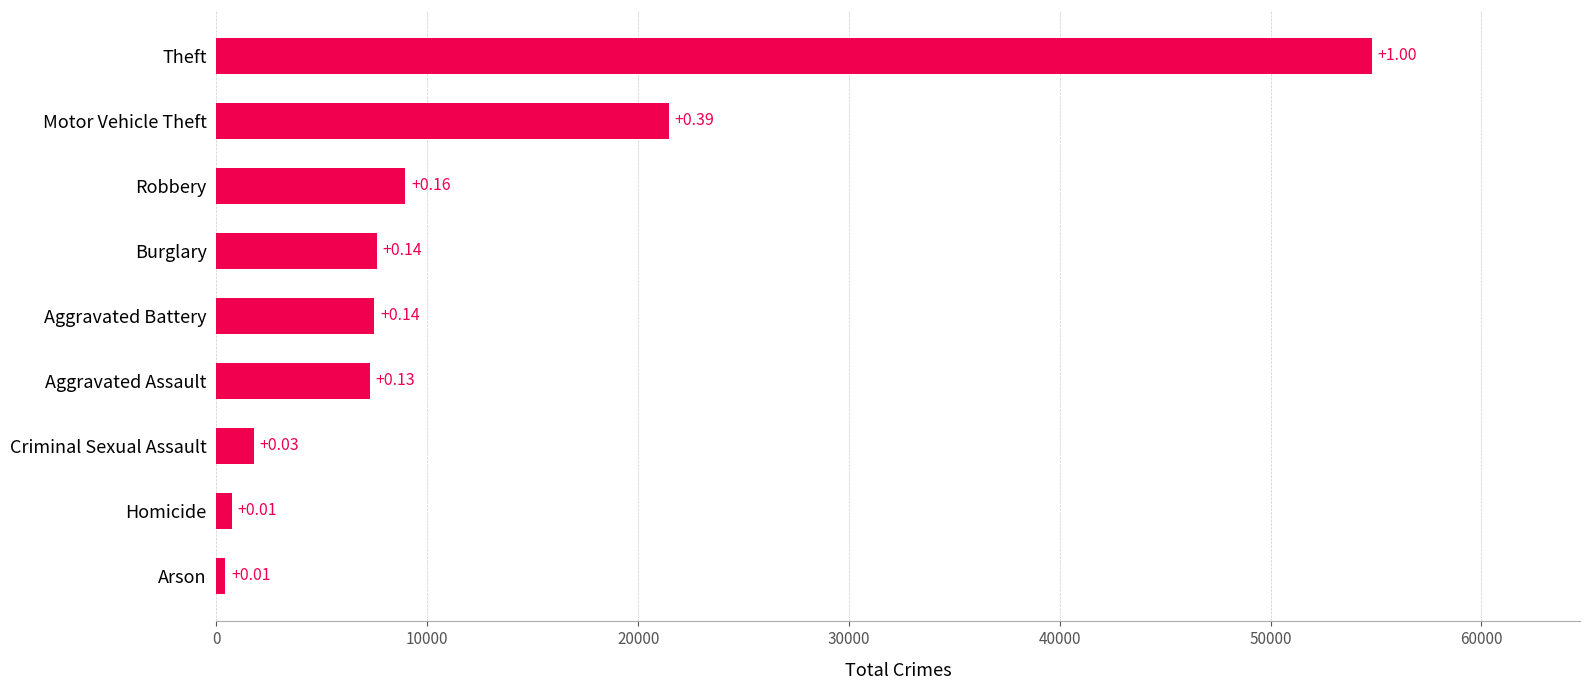

Does the chart contain any negative values?

No